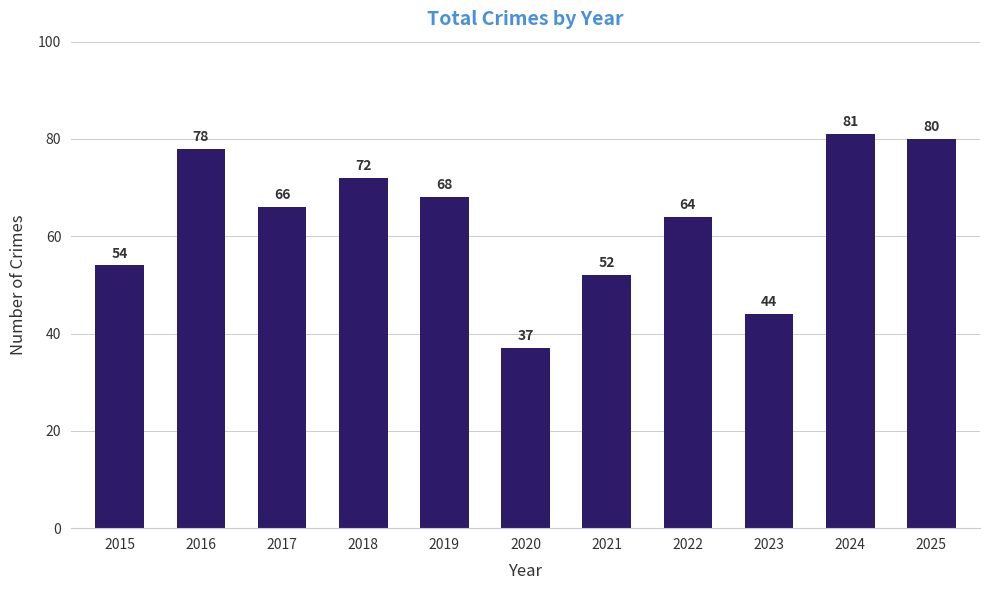

What is the sum of all values?

696